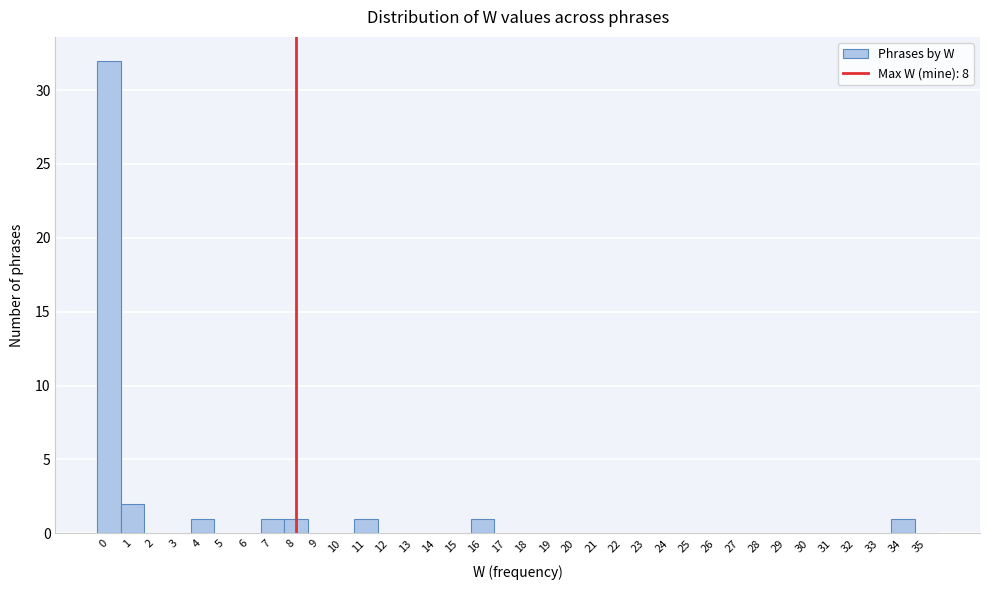

How tall is the bar that spans 10.5 to 11.5 on the x-axis? The values are not printed on the chart, so give them approximately, as read against the axis.

1